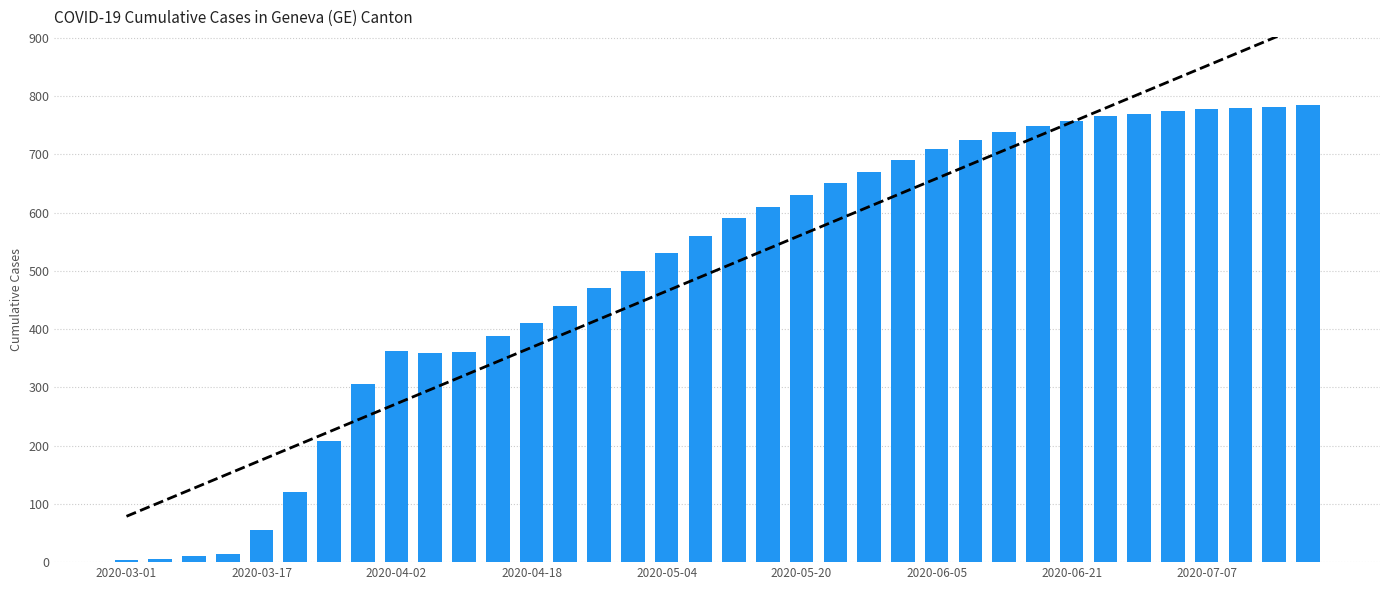

What is the difference between the maximum and minimum values?

781